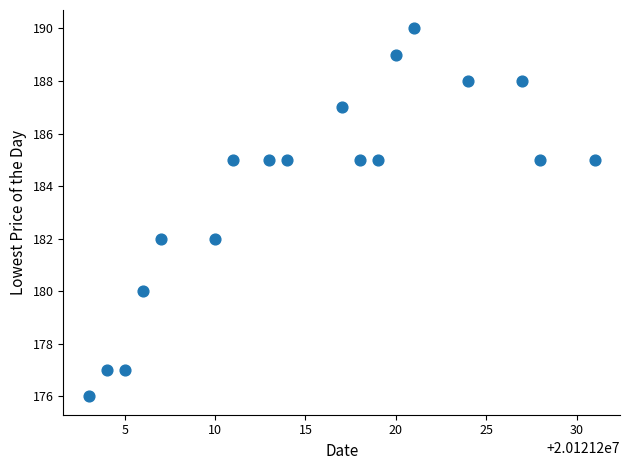

What is the range of Y values (max minus min)?

14